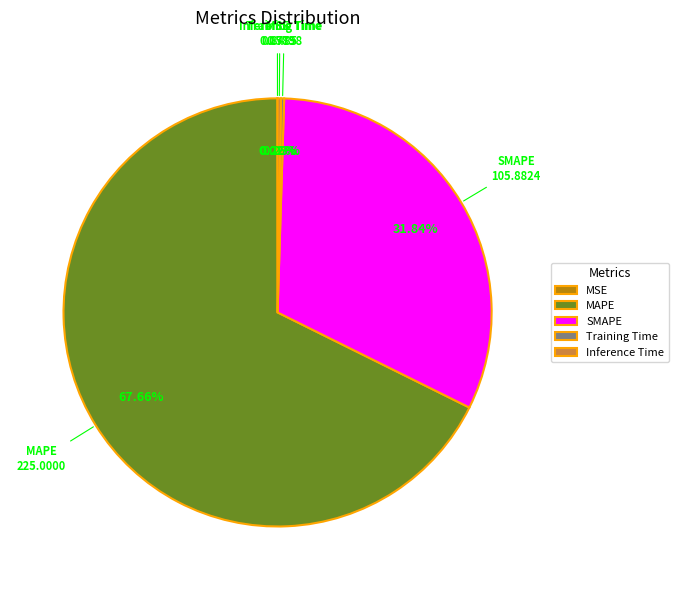

To the nearest percent, what is the average slice percentage?

20%